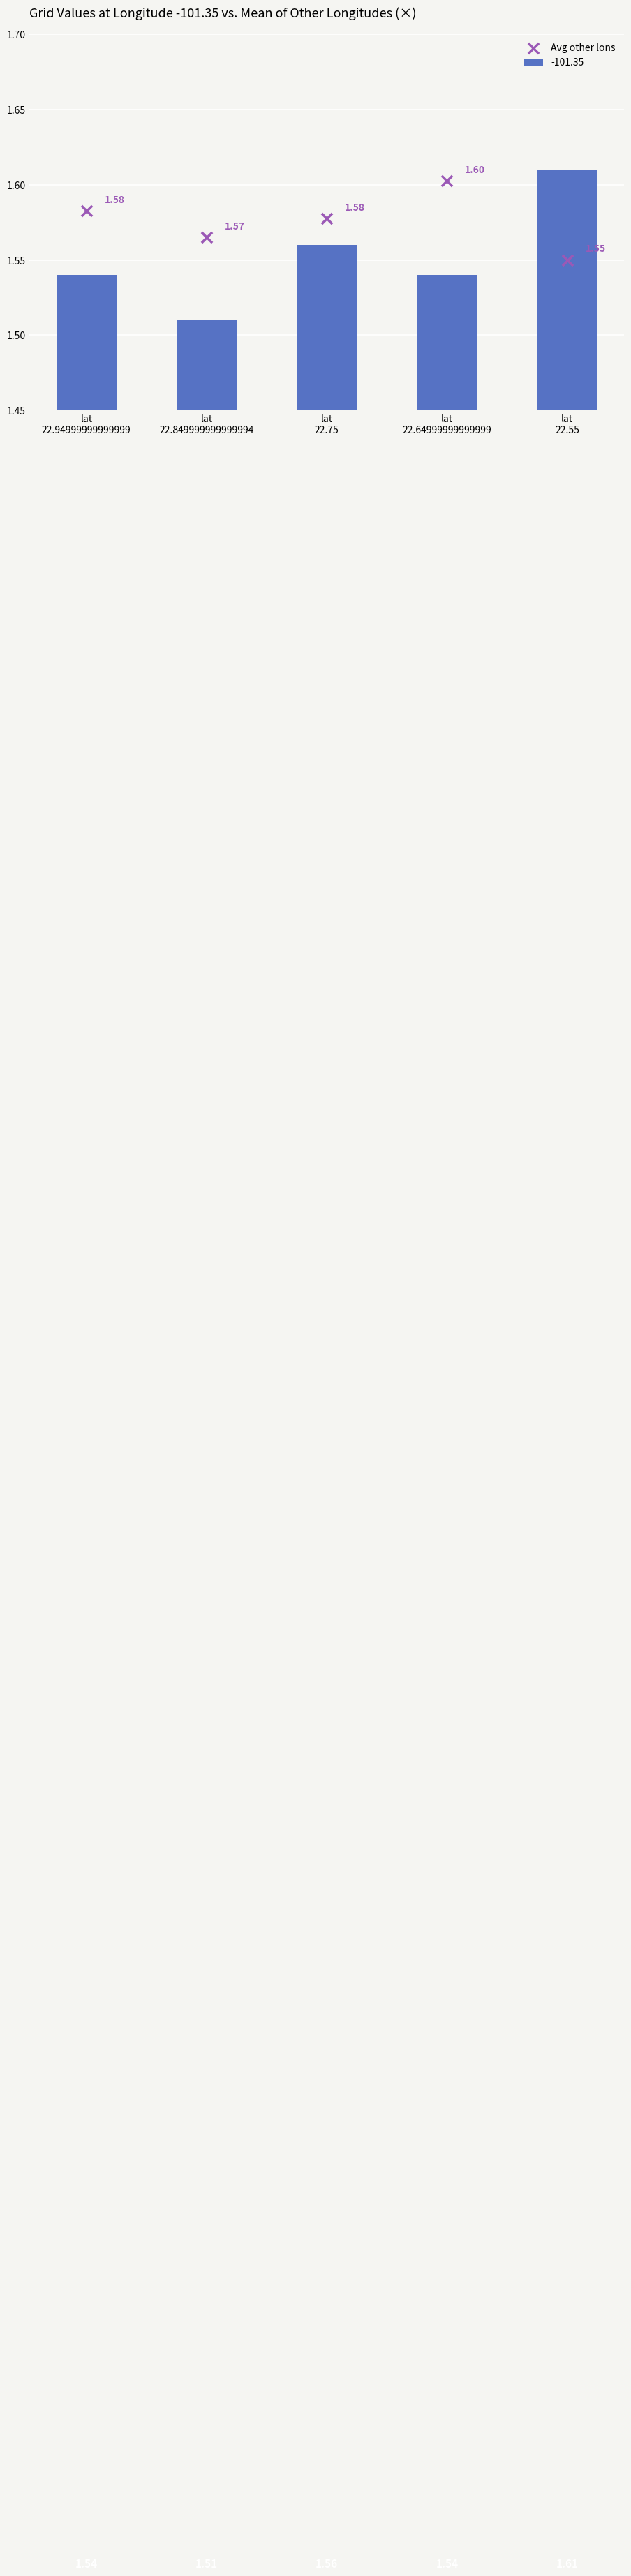

Between lat
22.849999999999994 and lat
22.55, which is larger?

lat
22.849999999999994